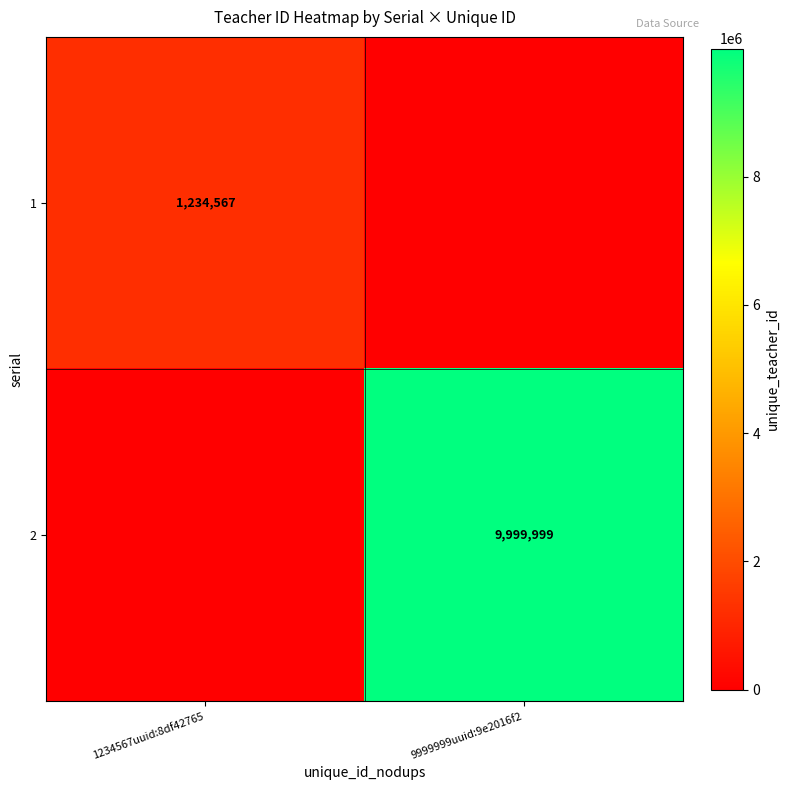

True or false: 1 has a value of 1234567 at 1234567uuid:8df42765.

True